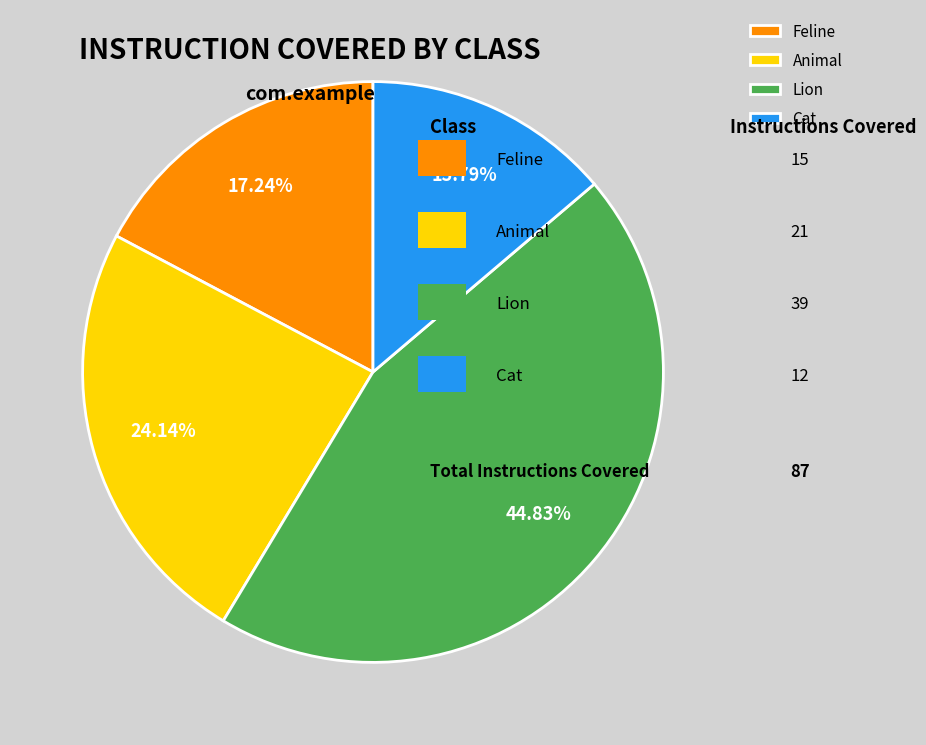

What percentage is the Animal slice, to the nearest percent?

24%